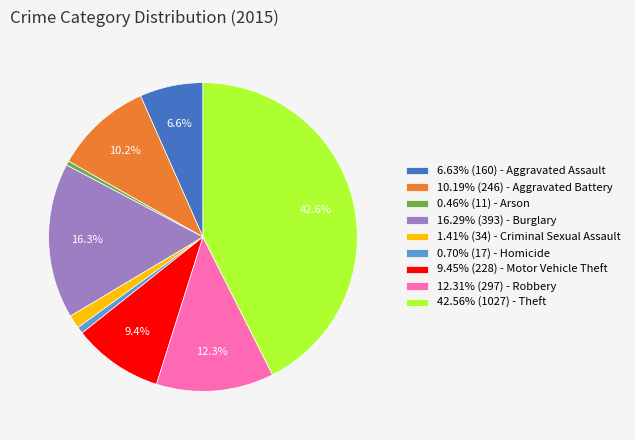

What is the ratio of the value at 6.63% (160) - Aggravated Assault to the value at 16.29% (393) - Burglary?

0.4